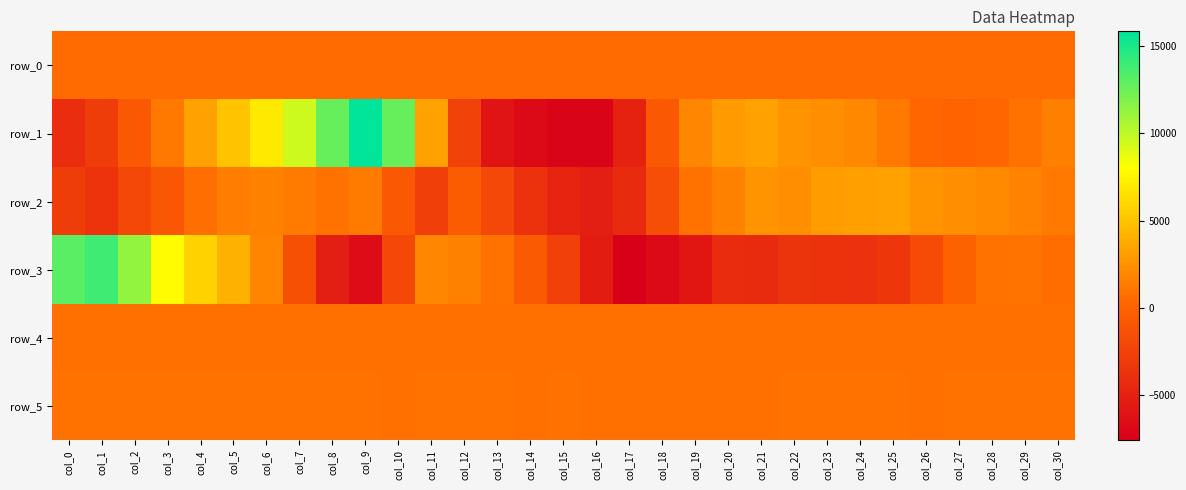

What is the difference between the maximum and minimum values in the row_4 series?

9.0